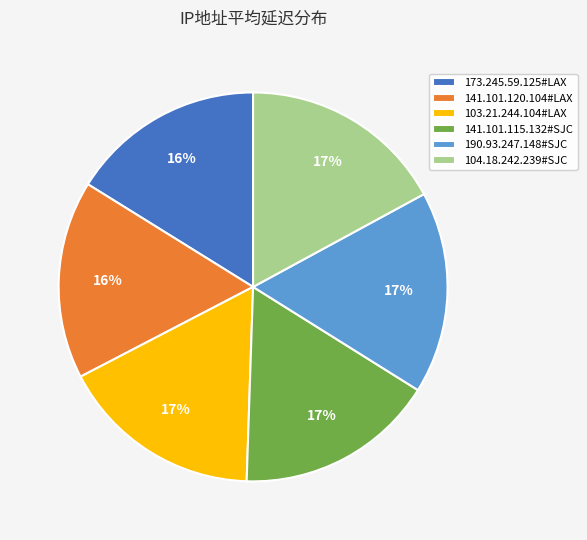

How many segments does this pie chart have?

6